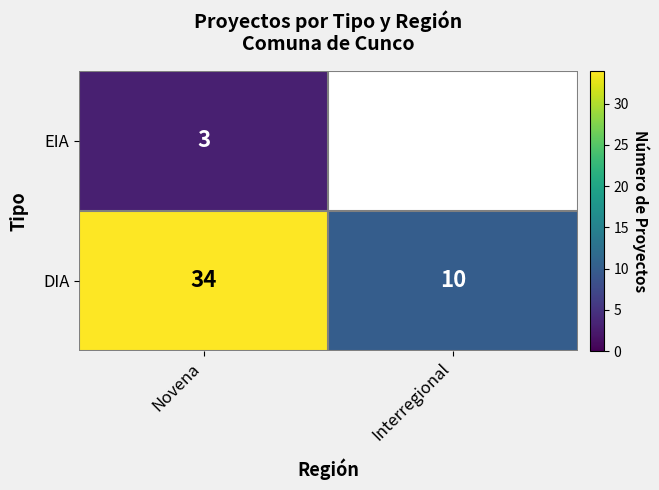

What is the difference between the highest and lowest values at Novena?

31